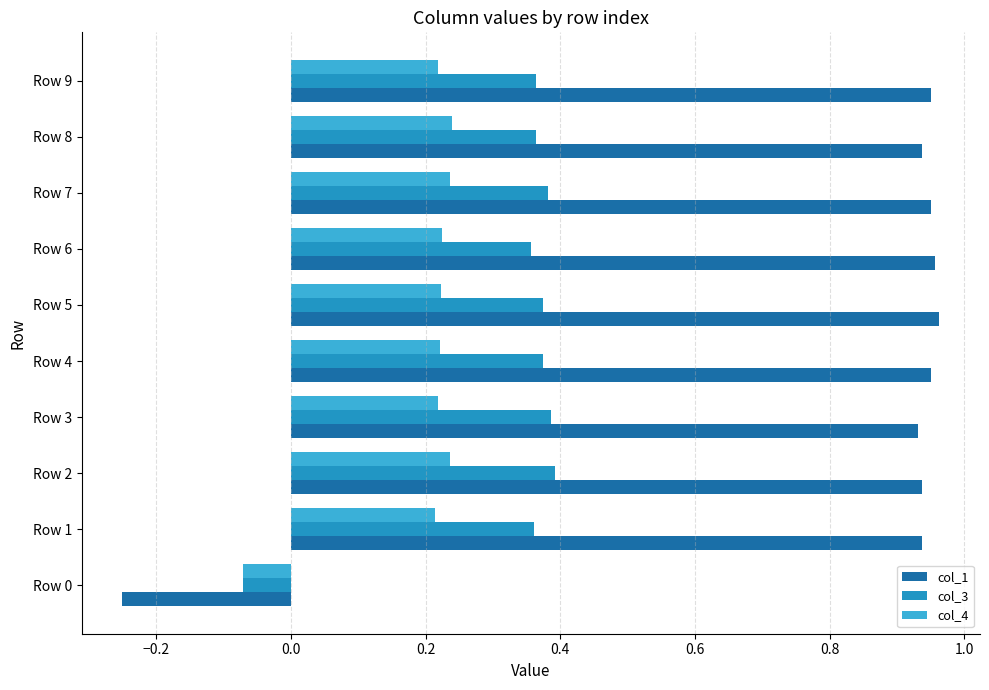

At how many categories does at least one series exceed 0?

9